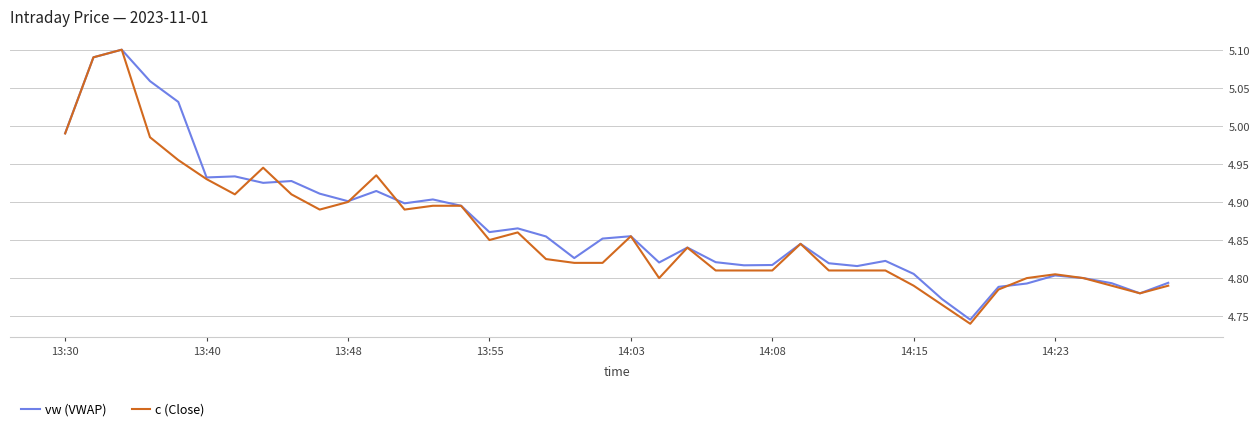

Which series has the largest range (max minus min)?

c (Close)